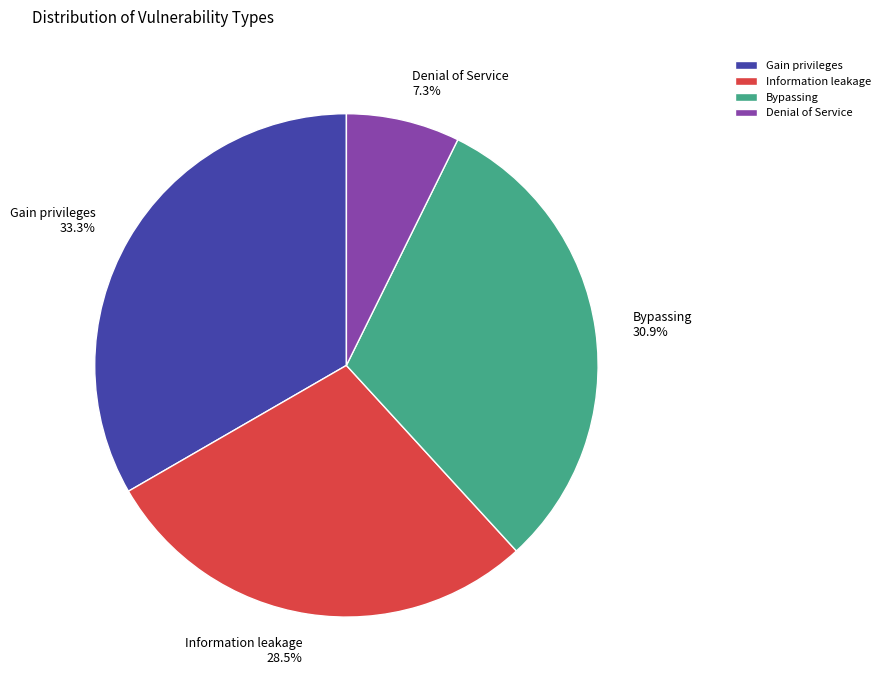

Which has a higher value, Denial of Service or Gain privileges?

Gain privileges